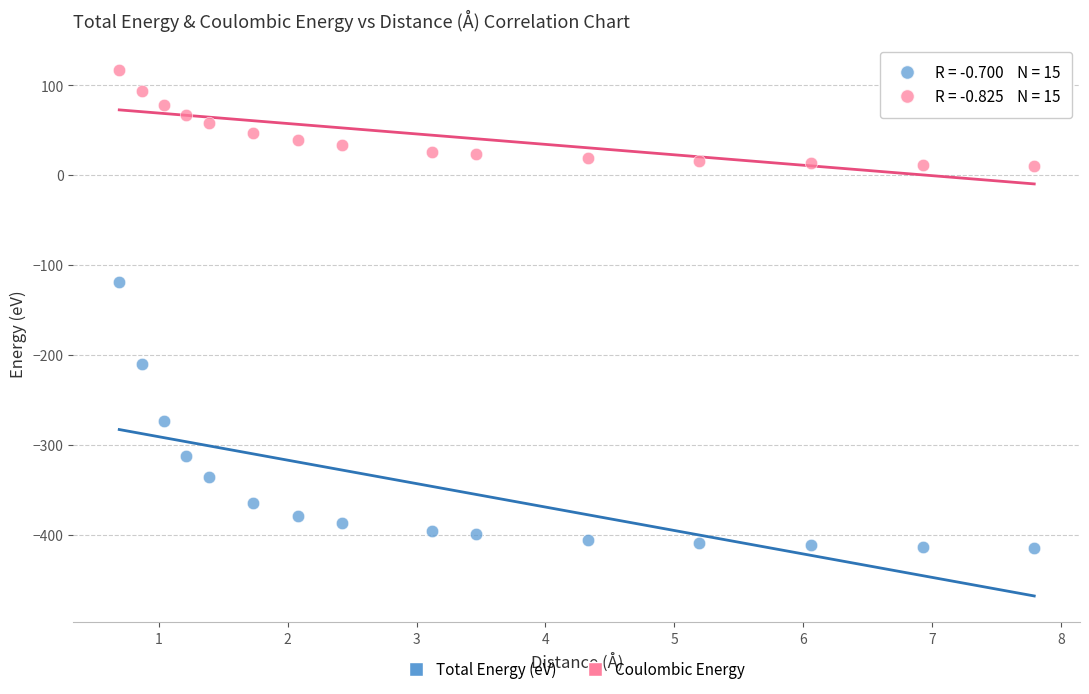

Across all data points, what is the range of X values (max minus min)?

7.1